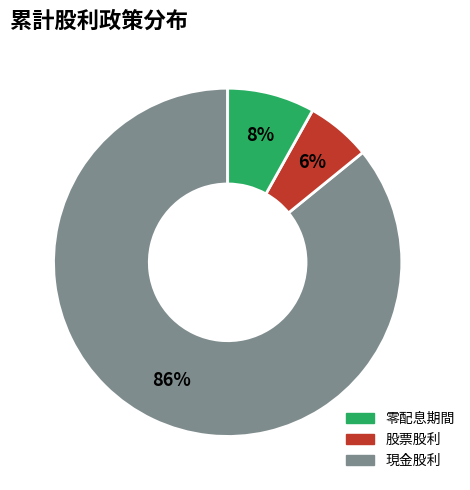

To the nearest percent, what is the difference between the largest and smallest slice percentages?

80%